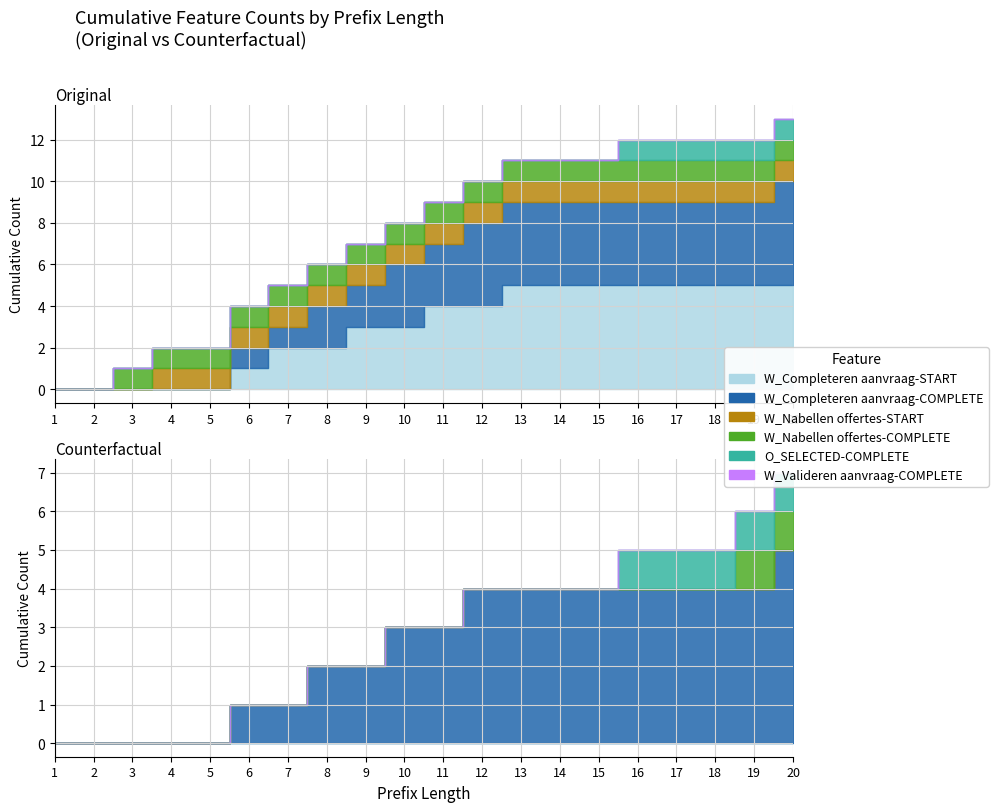

List the series in order of their peak value, lowest first.

W_Completeren aanvraag-START, W_Nabellen offertes-START, W_Valideren aanvraag-COMPLETE, W_Nabellen offertes-COMPLETE, O_SELECTED-COMPLETE, W_Completeren aanvraag-COMPLETE